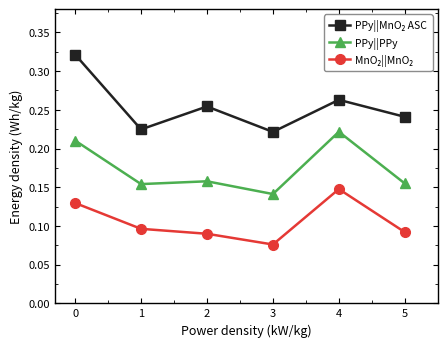

At how many categories does at least one series exceed 0?

6